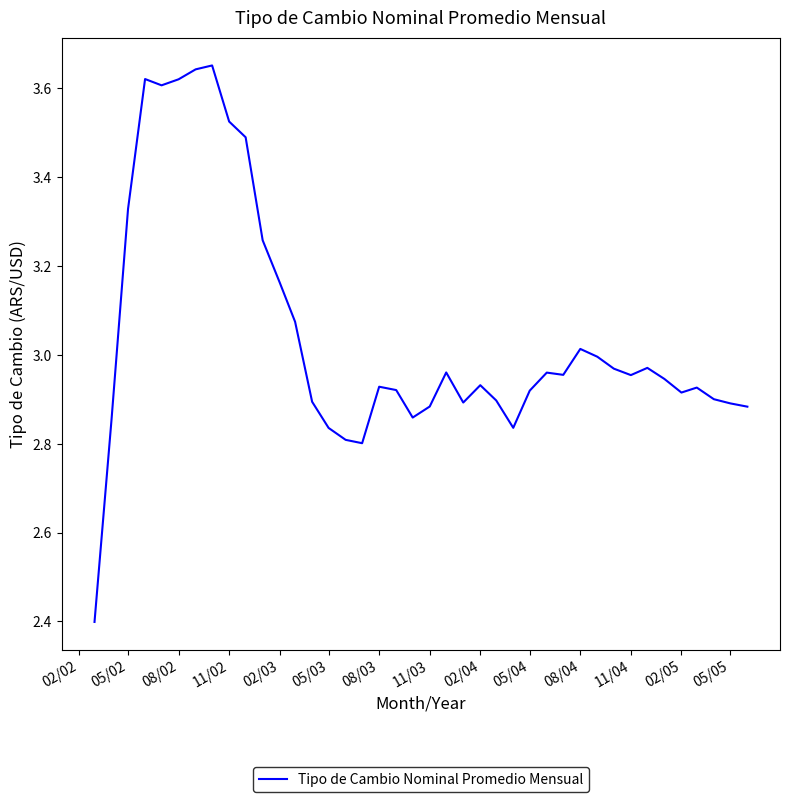

What is the smallest value displayed?

2.4